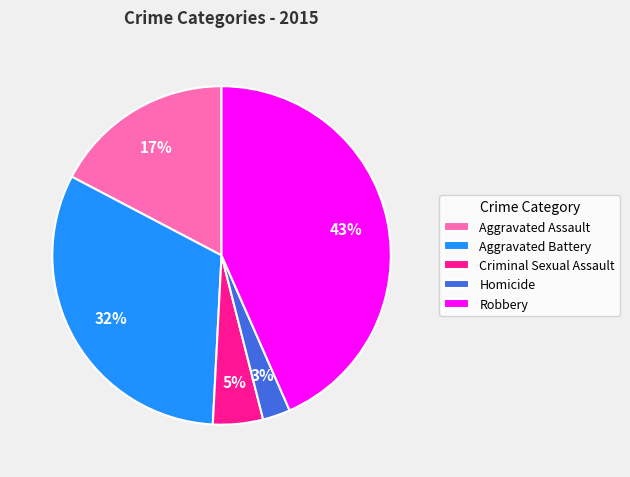

True or false: Aggravated Assault accounts for 27% of the total.

False